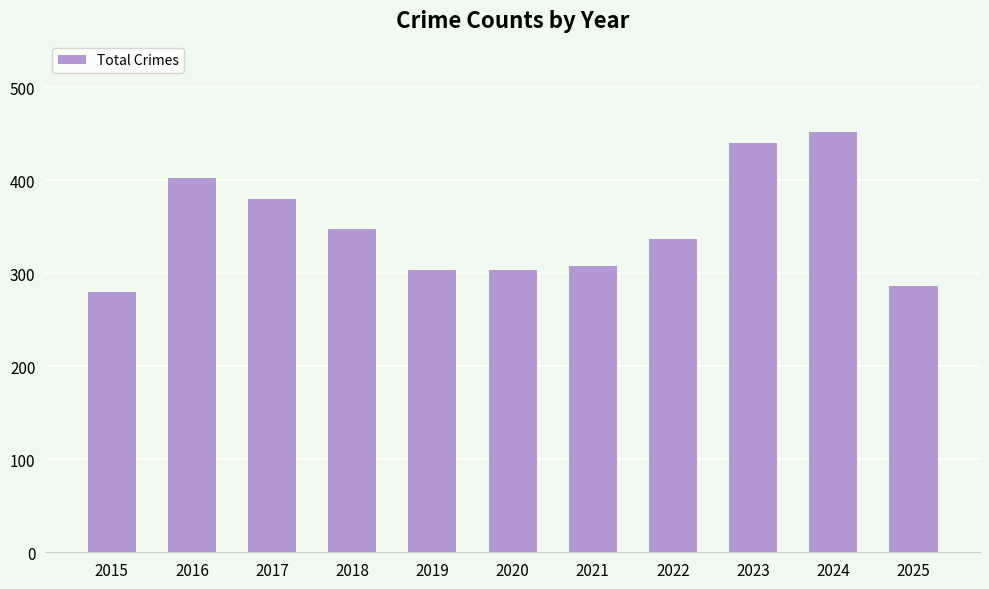

What is the value of the 1st bar from the left?

280